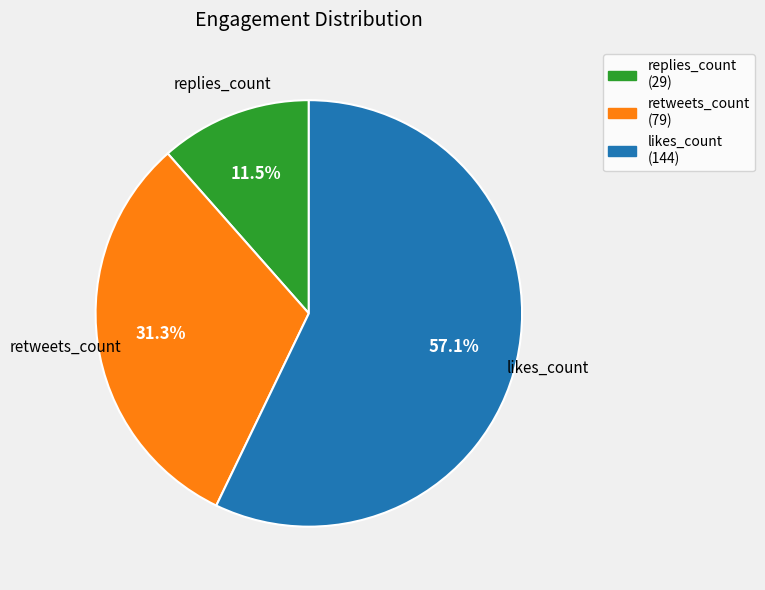

Combined, do retweets_count (79) and replies_count (29) account for over 50%?

No